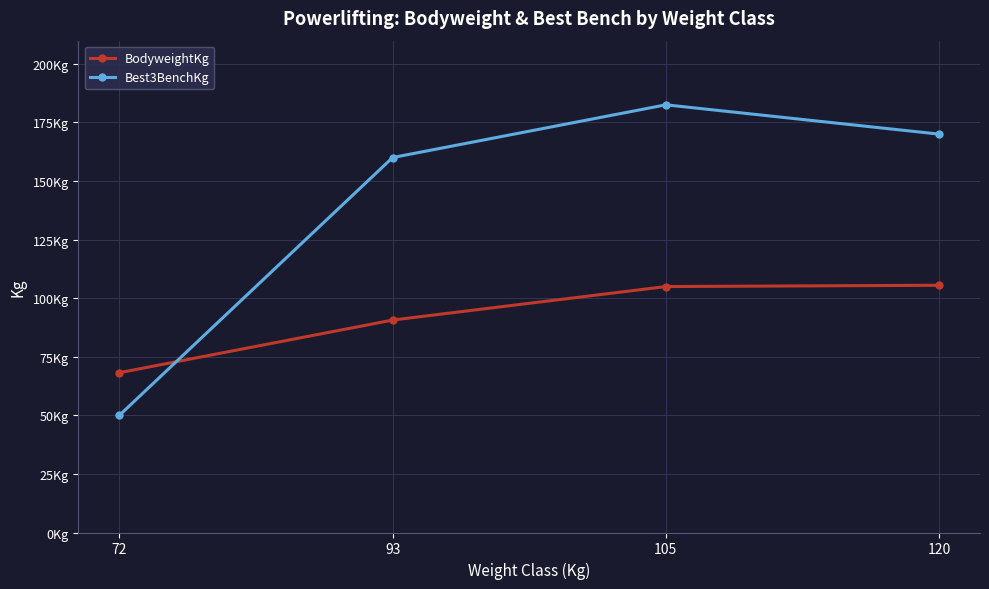

True or false: BodyweightKg has more than 1 interior local peaks.

False